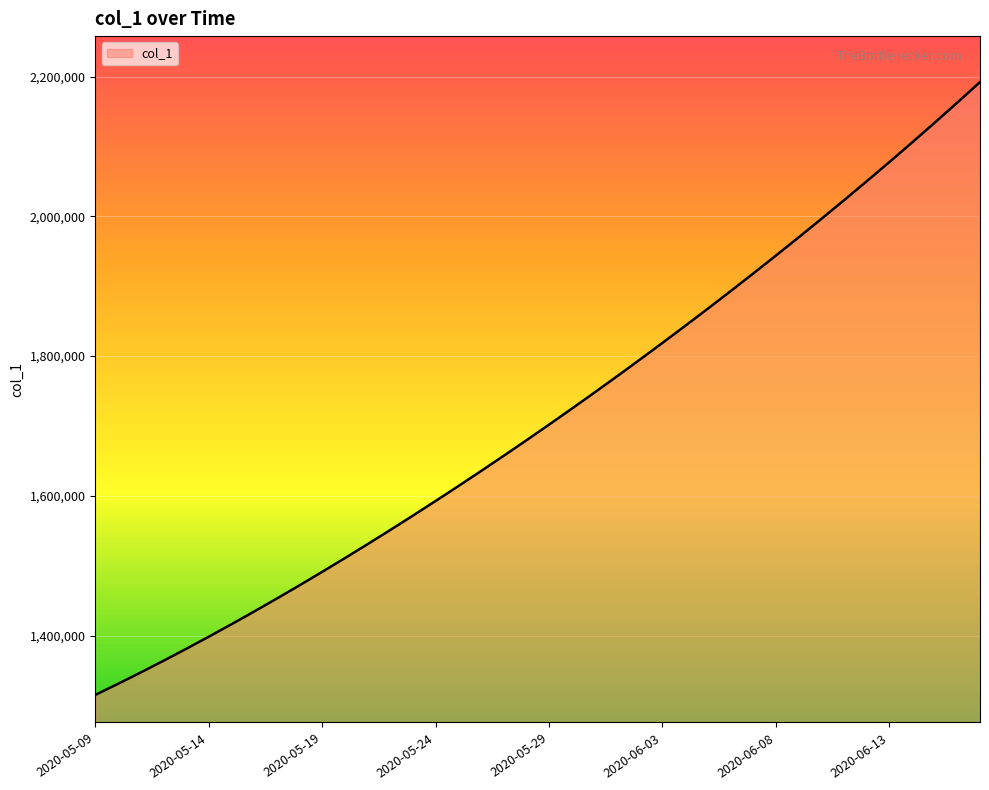

What is the maximum value shown in the chart?

2192182.0